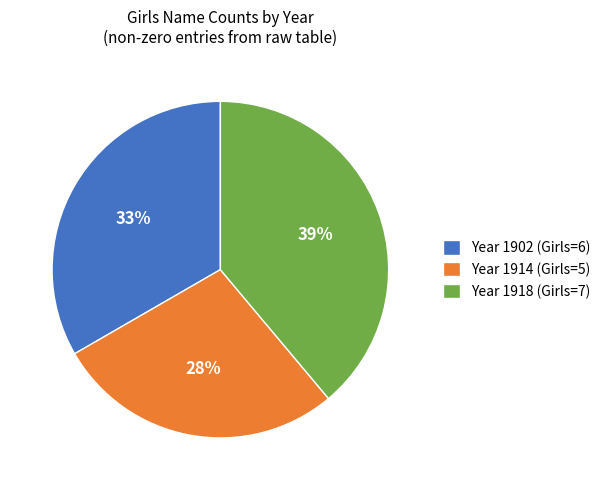

Is there any slice that represents more than half of the pie?

No